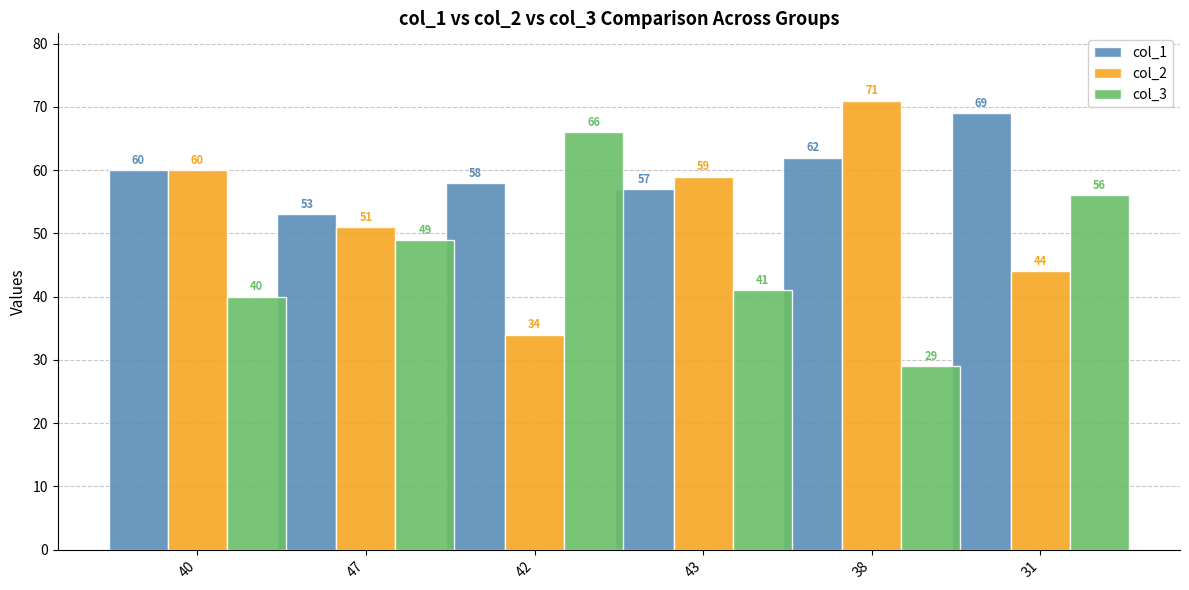

Which series has the largest total across all categories?

col_1